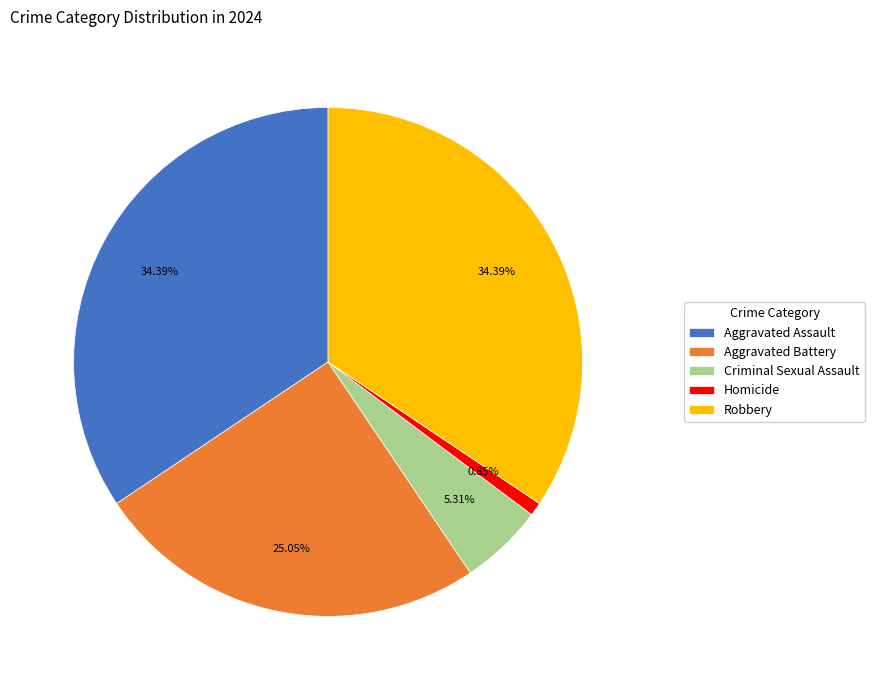

How many segments does this pie chart have?

5